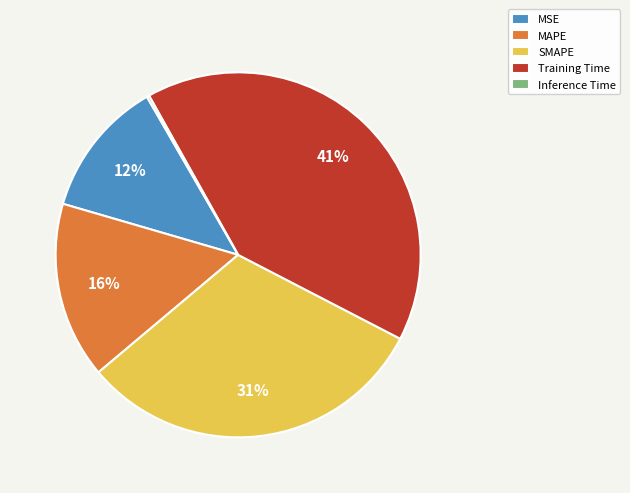

Do MAPE and SMAPE together represent more than half of the pie?

No